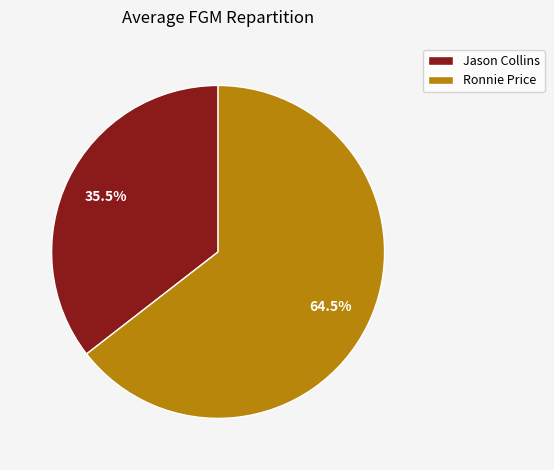

Approximately how many times larger is the value at Jason Collins compared to Ronnie Price?

0.6